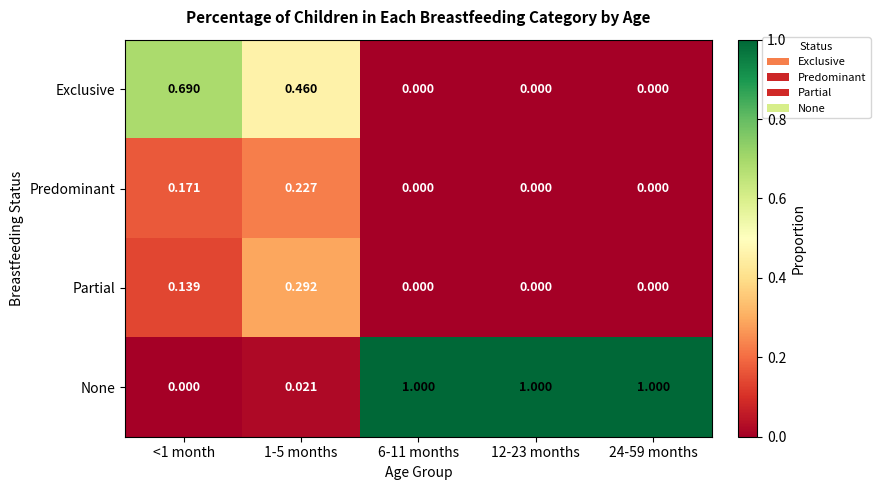

Which series has the largest total across all categories?

None